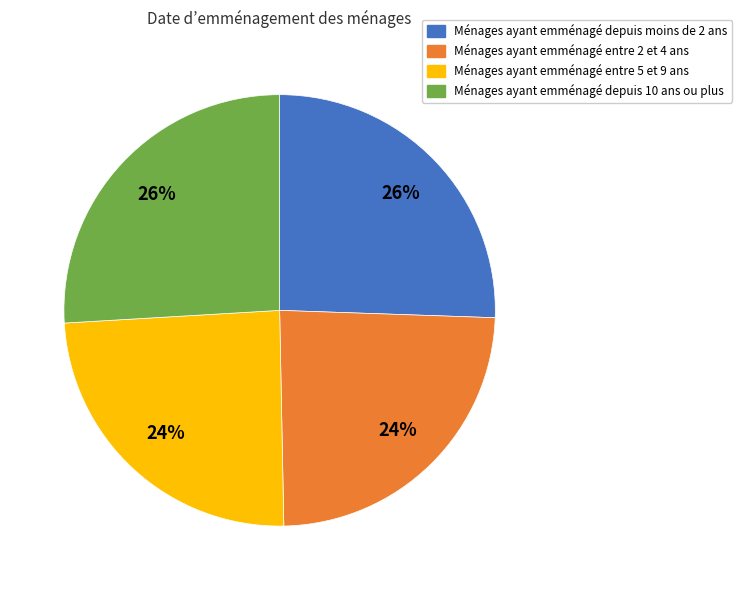

How many segments does this pie chart have?

4